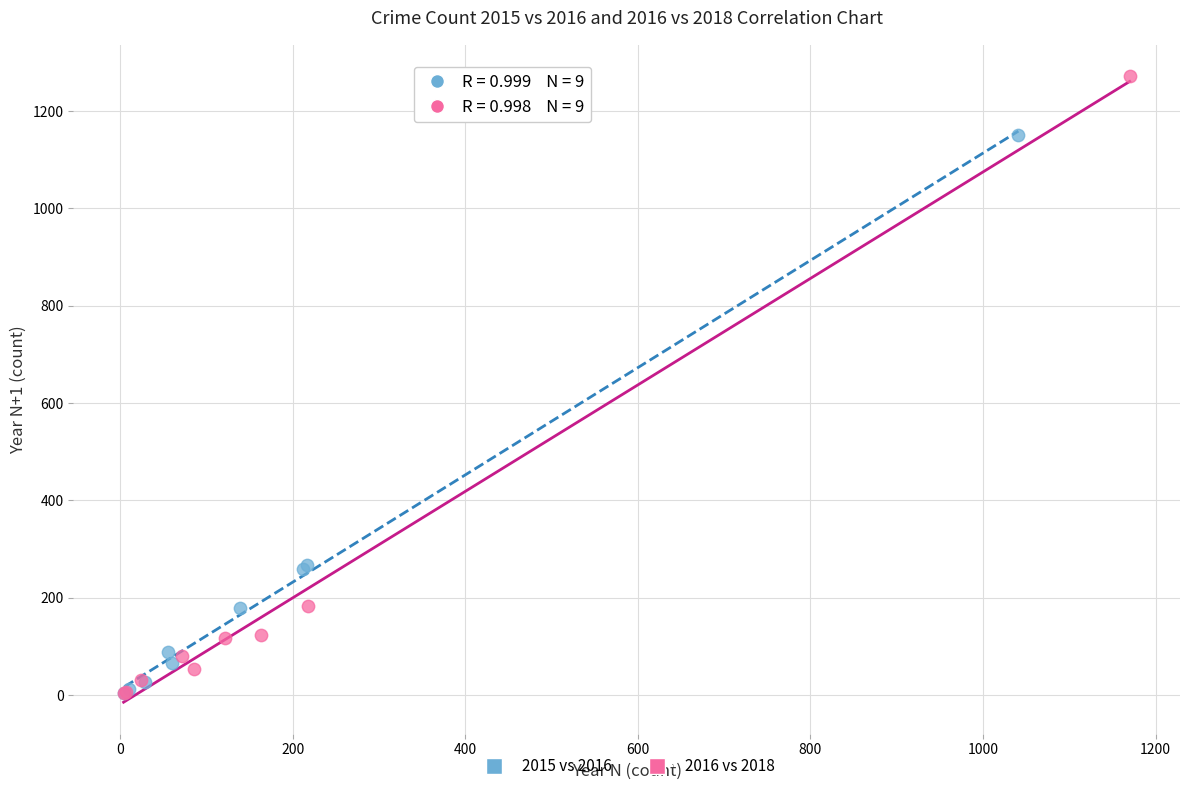

Which series has the widest spread of Y values?

2016 vs 2018